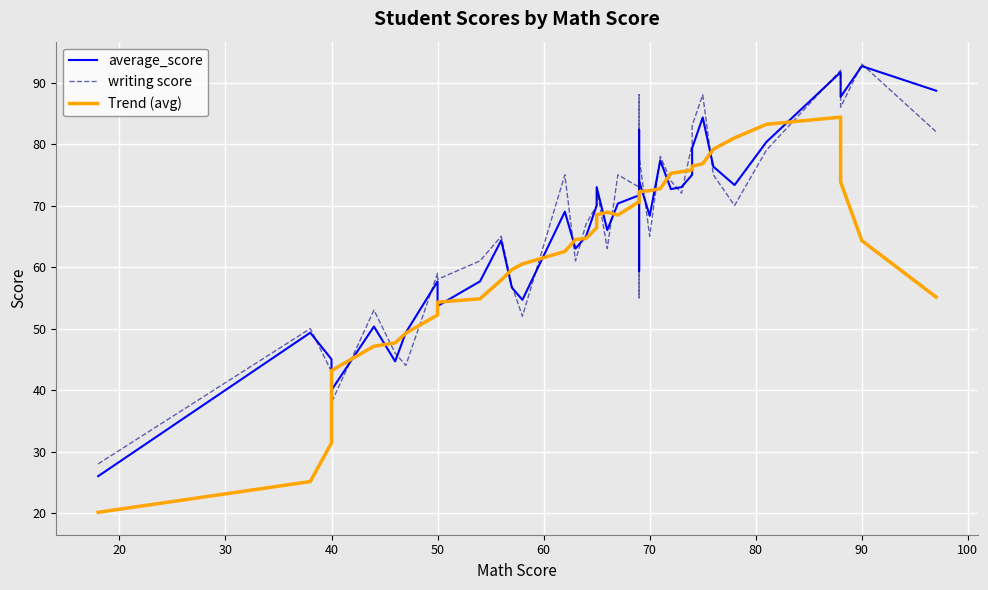

True or false: Trend (avg) has more than 0 points higher than both neighbors.

True